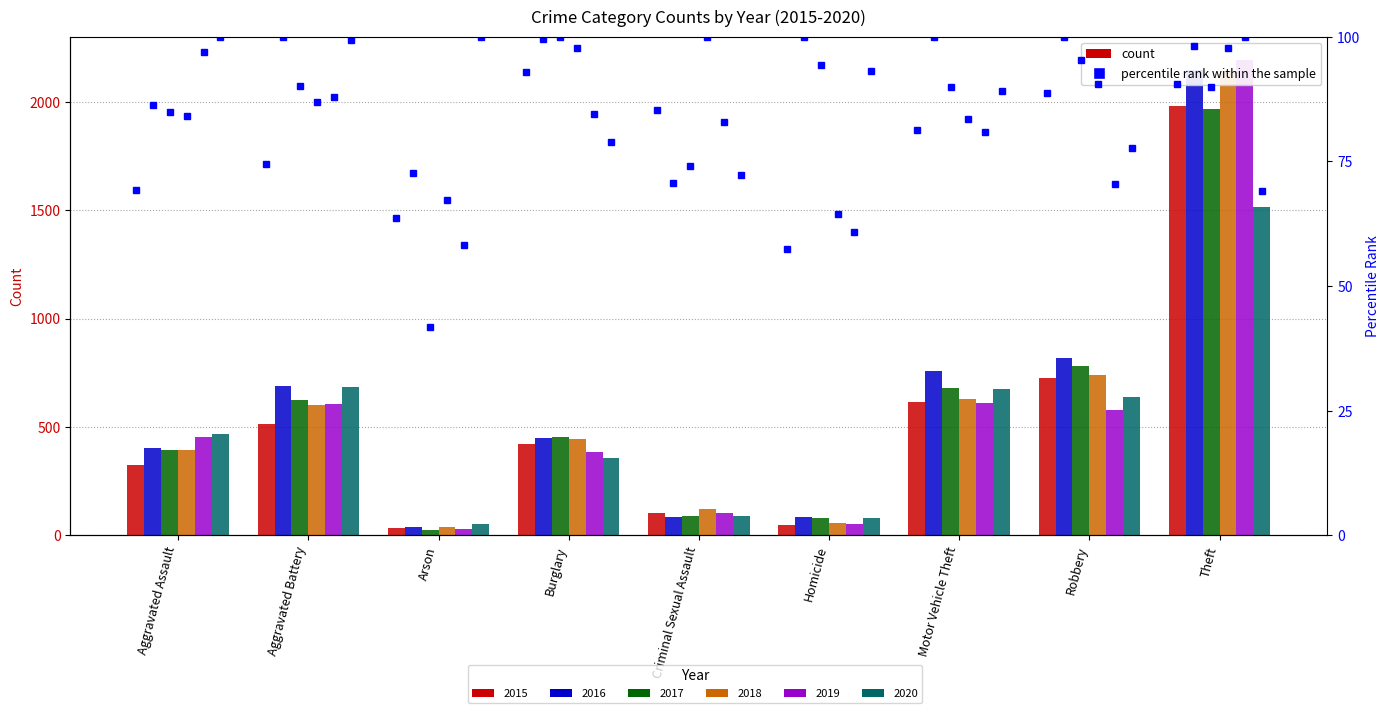

Which category has the highest value across all series?

Theft